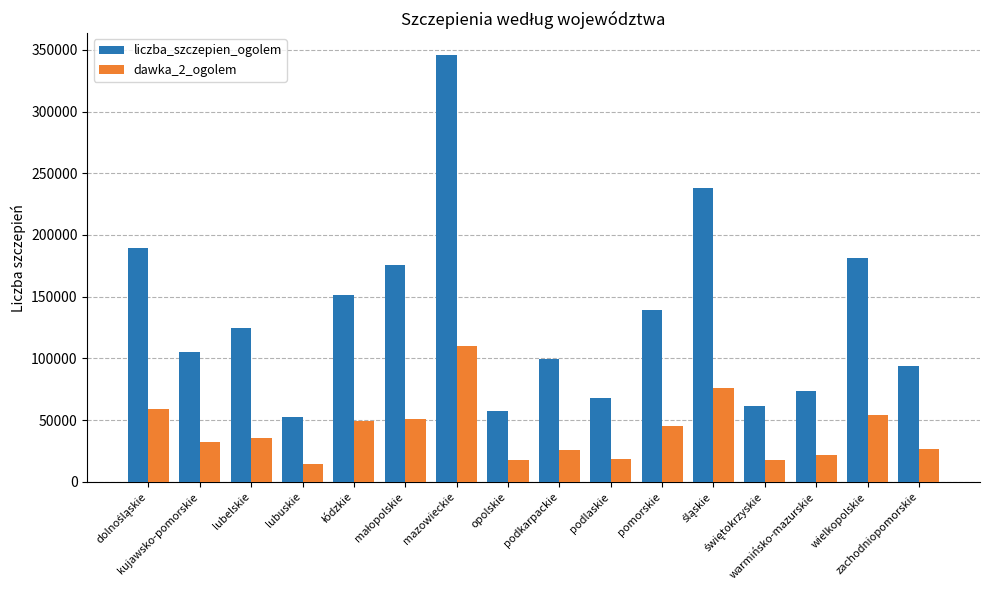

List the series in order of their overall mean, lowest first.

dawka_2_ogolem, liczba_szczepien_ogolem